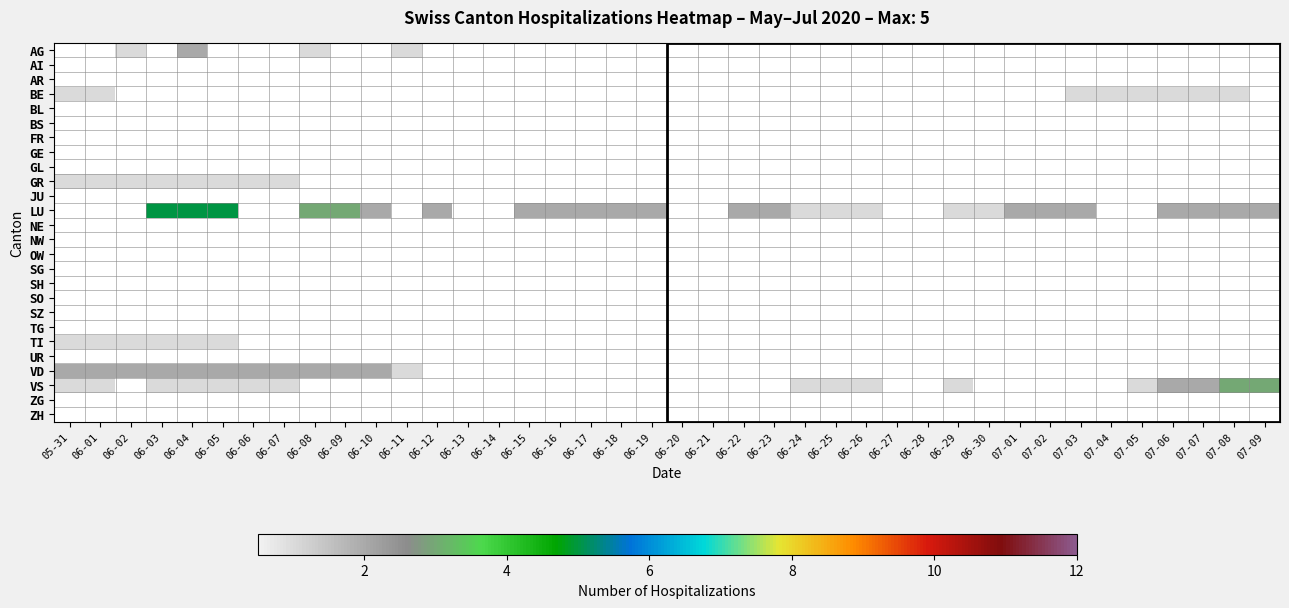

What is the minimum value shown in the chart?

1.0